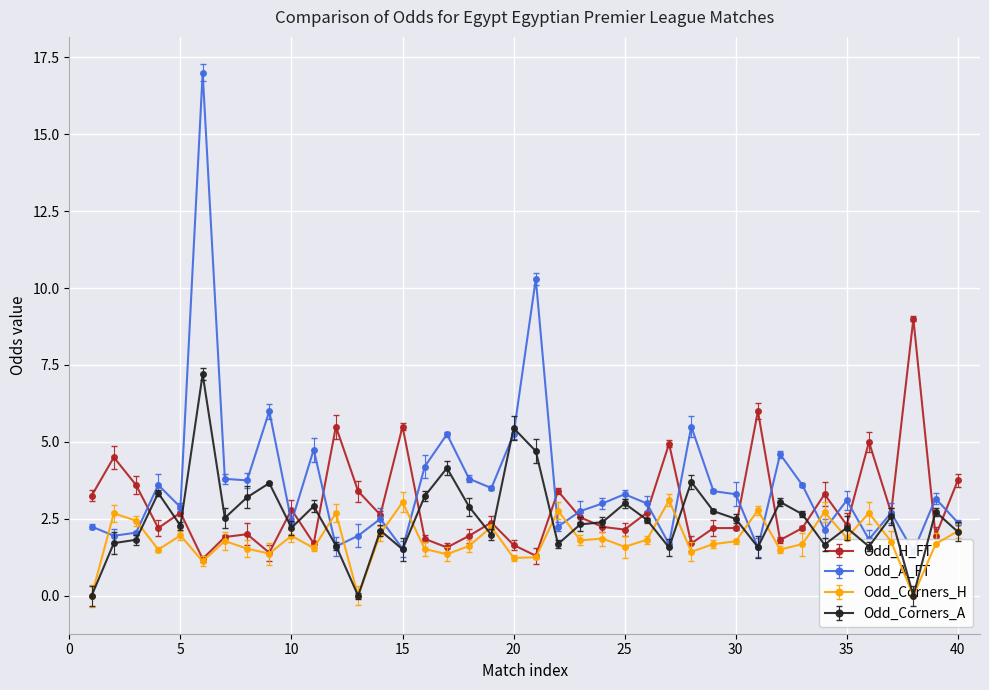

In Odd_Corners_A, how many points are lower than both neighbors (excluding endpoints)?

12